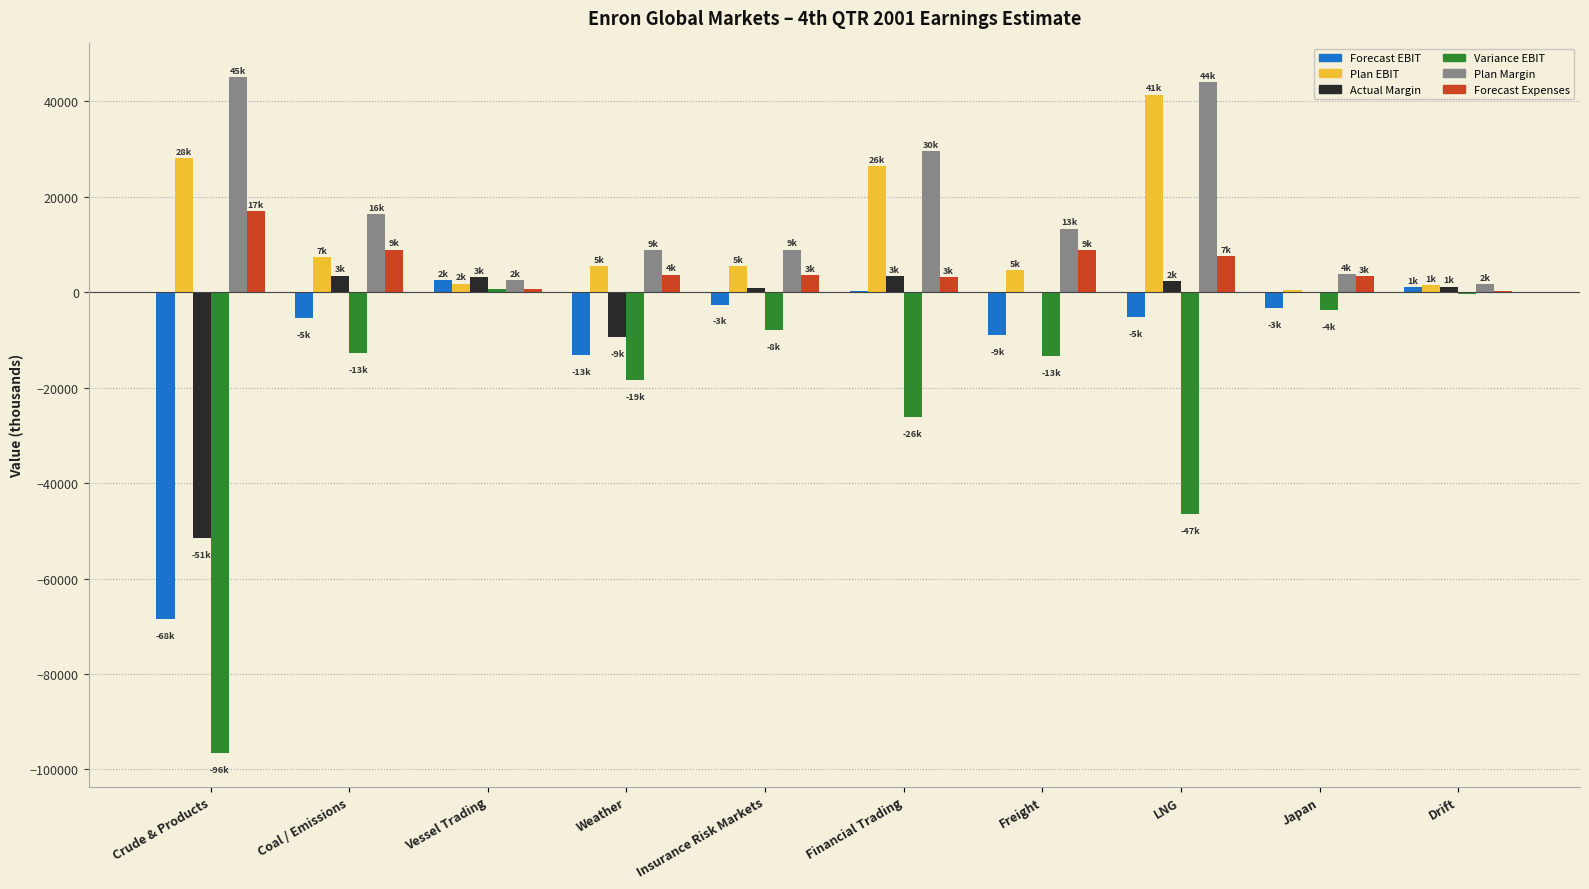

How many values in the Plan Margin series exceed 13305?

5